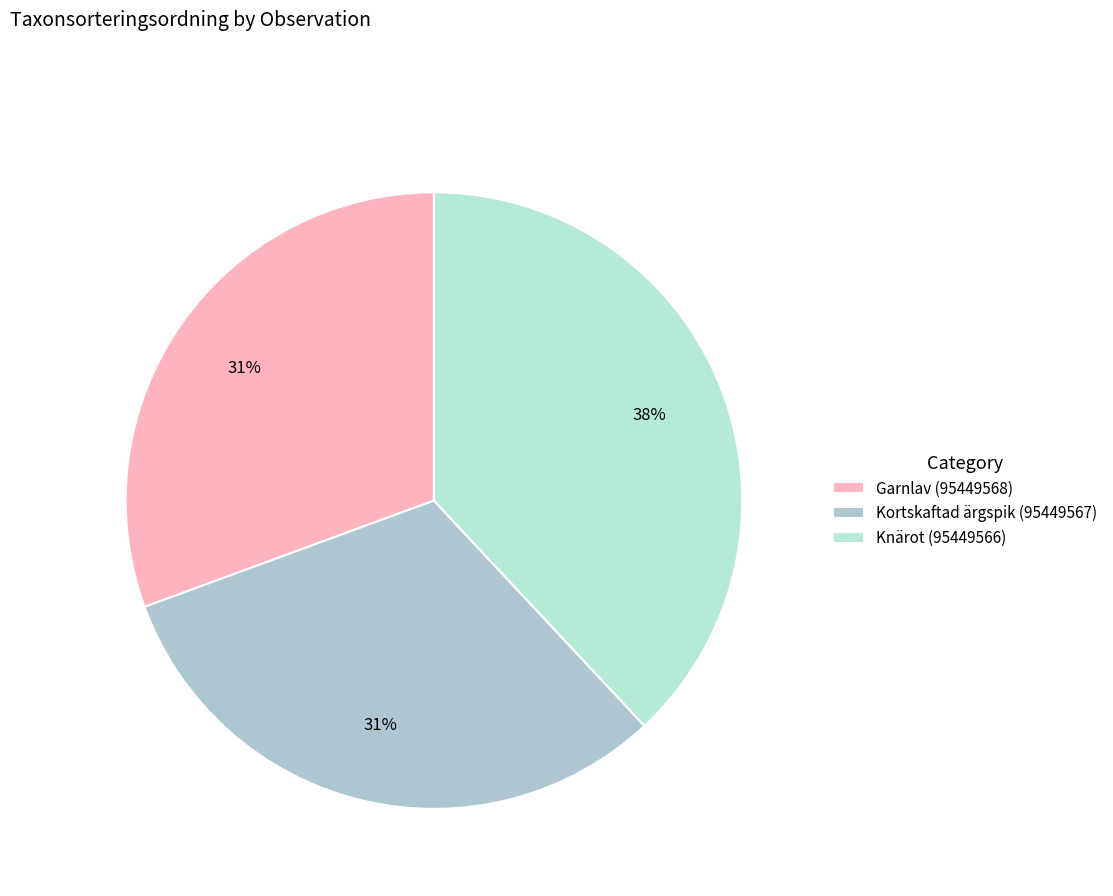

Does Garnlav (95449568) account for over 50% of the chart?

No